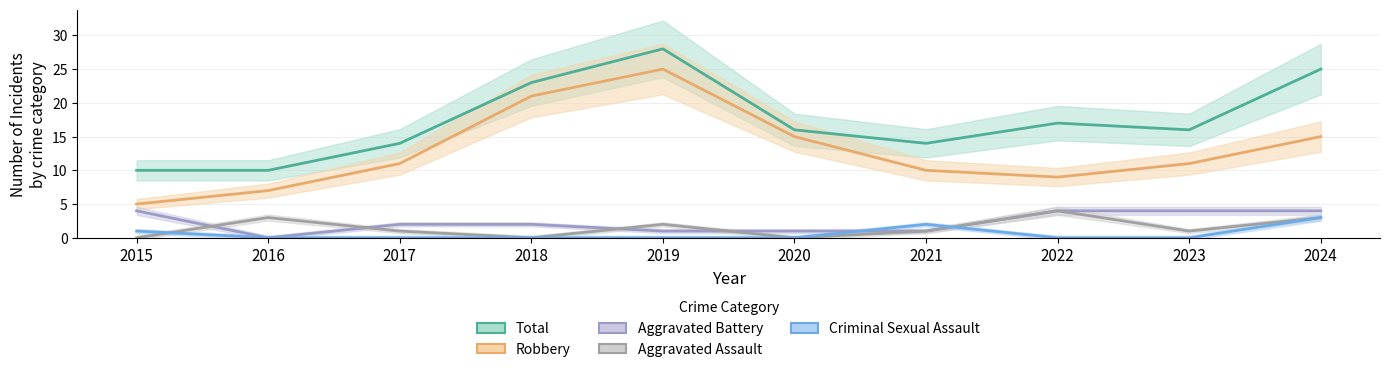

At which category does Aggravated Assault reach its first local peak?

2016